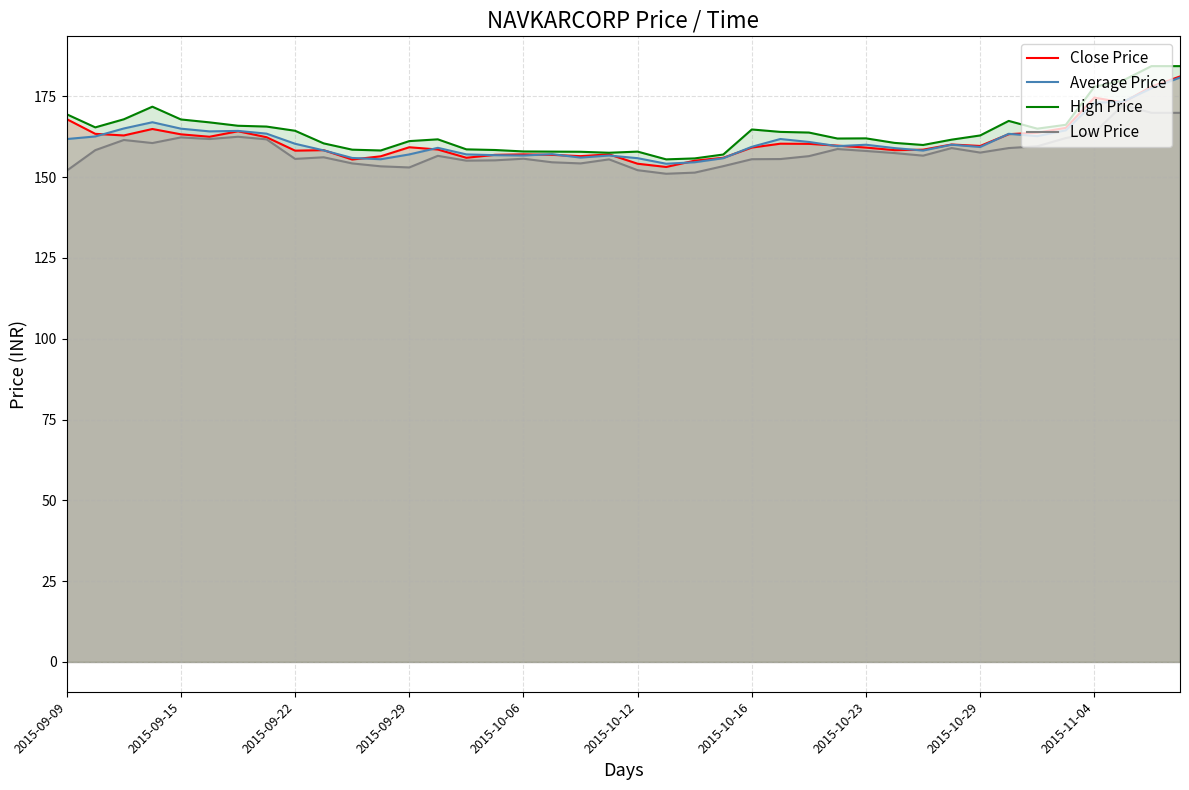

Is it true that Low Price equals 162.3 at 2015-09-15?

True